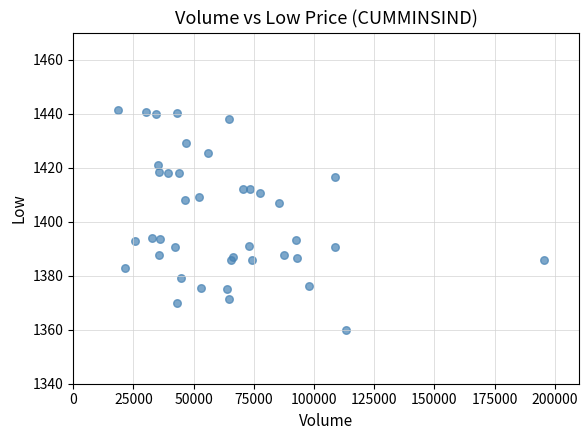

What is the range of X values (max minus min)?

176779.0